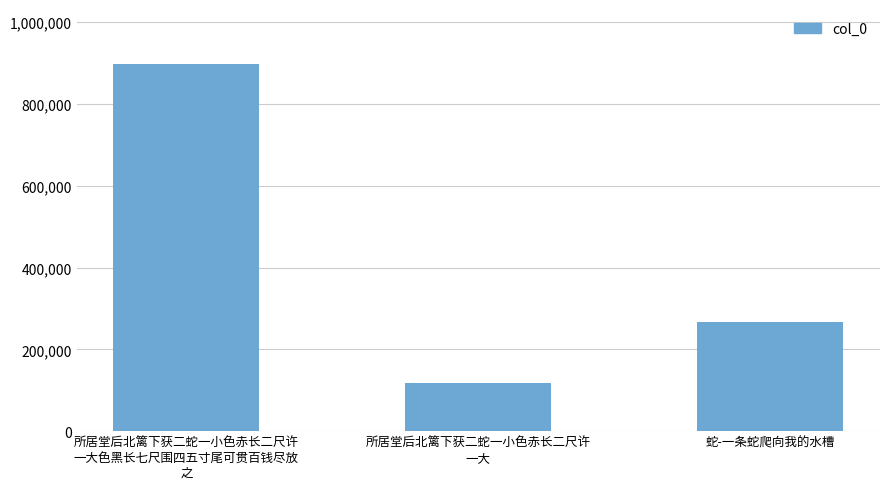

What is the greatest value displayed?

897838